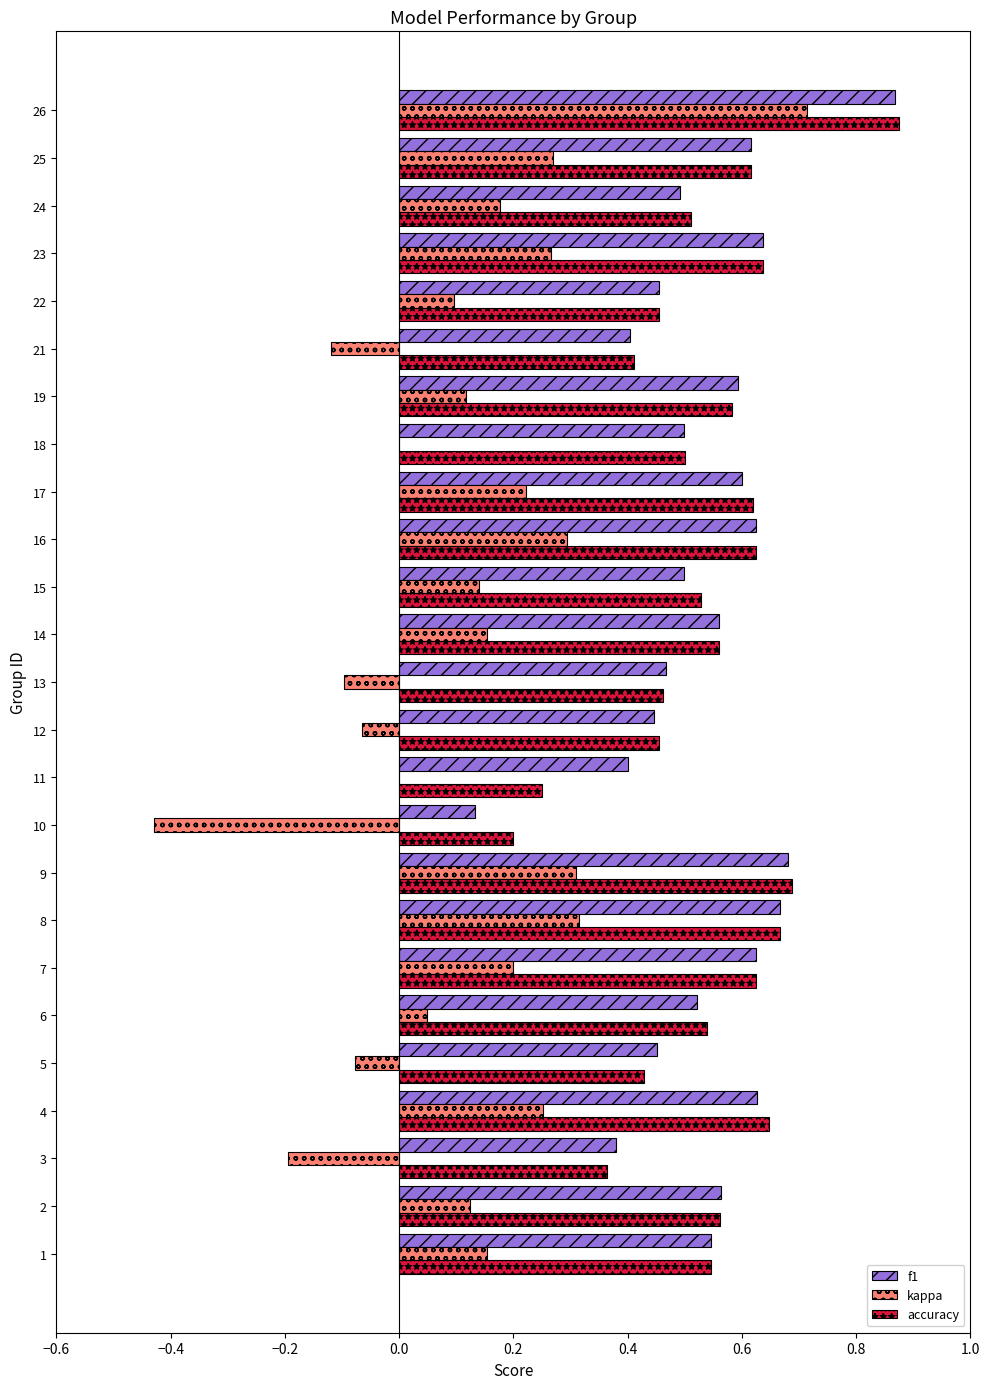

Count the accuracy values in the range 0 to 1.

25